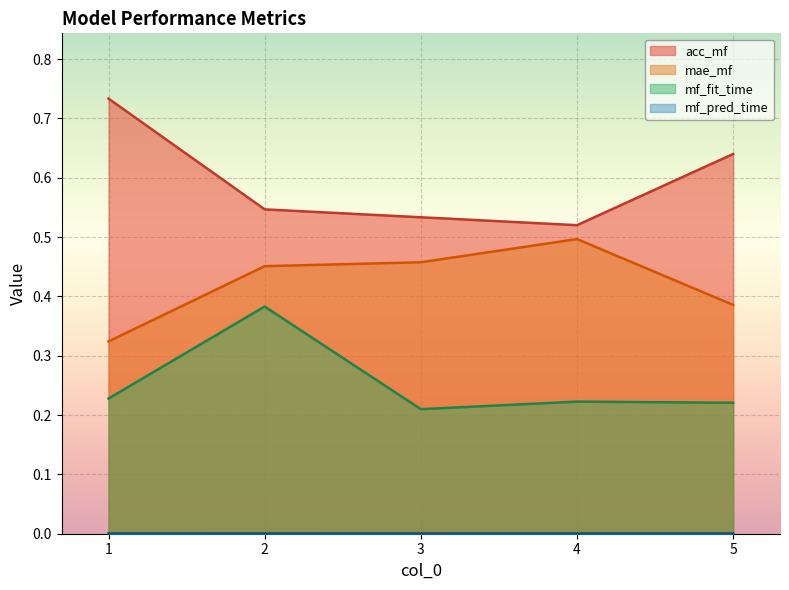

What is the total value across all series at 2?

1.4